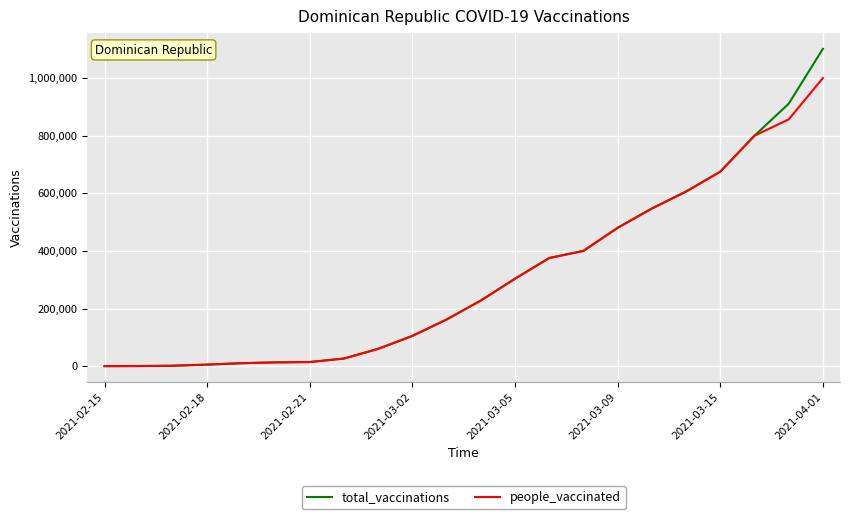

Which series has the widest spread of values?

total_vaccinations